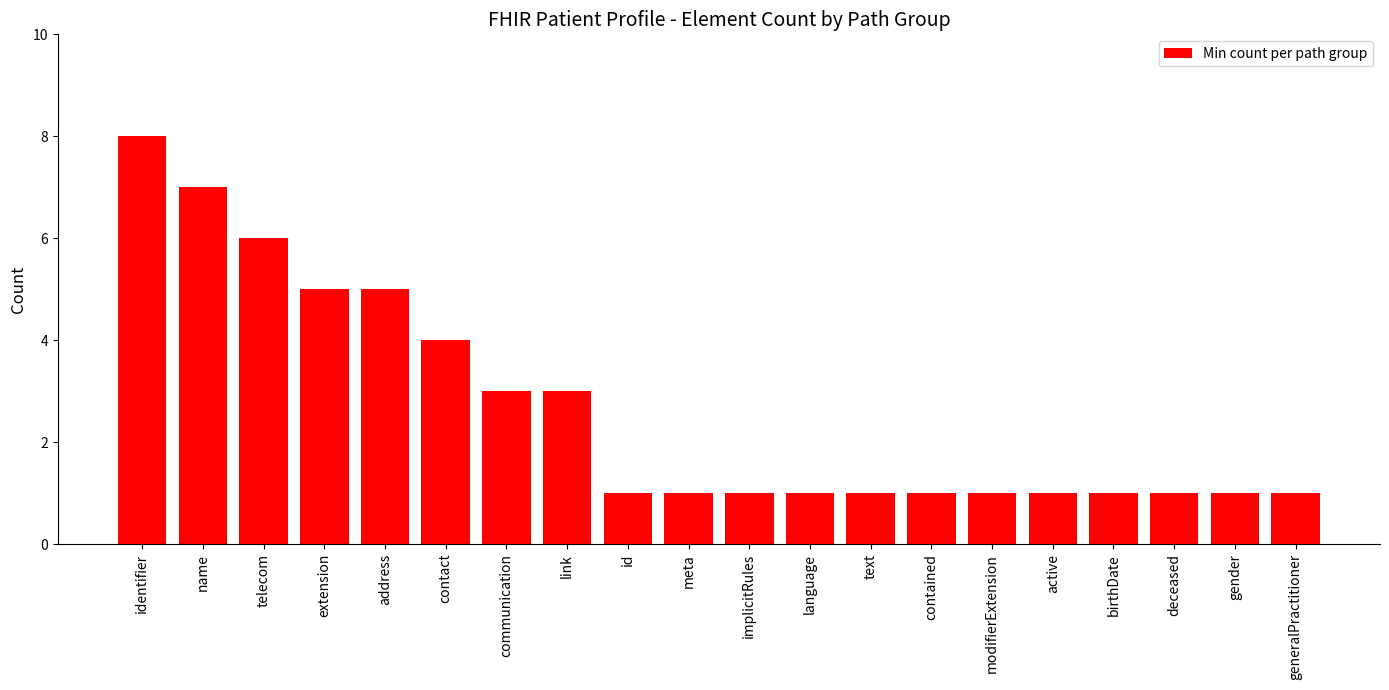

Is it true that the value at id is 2?

False